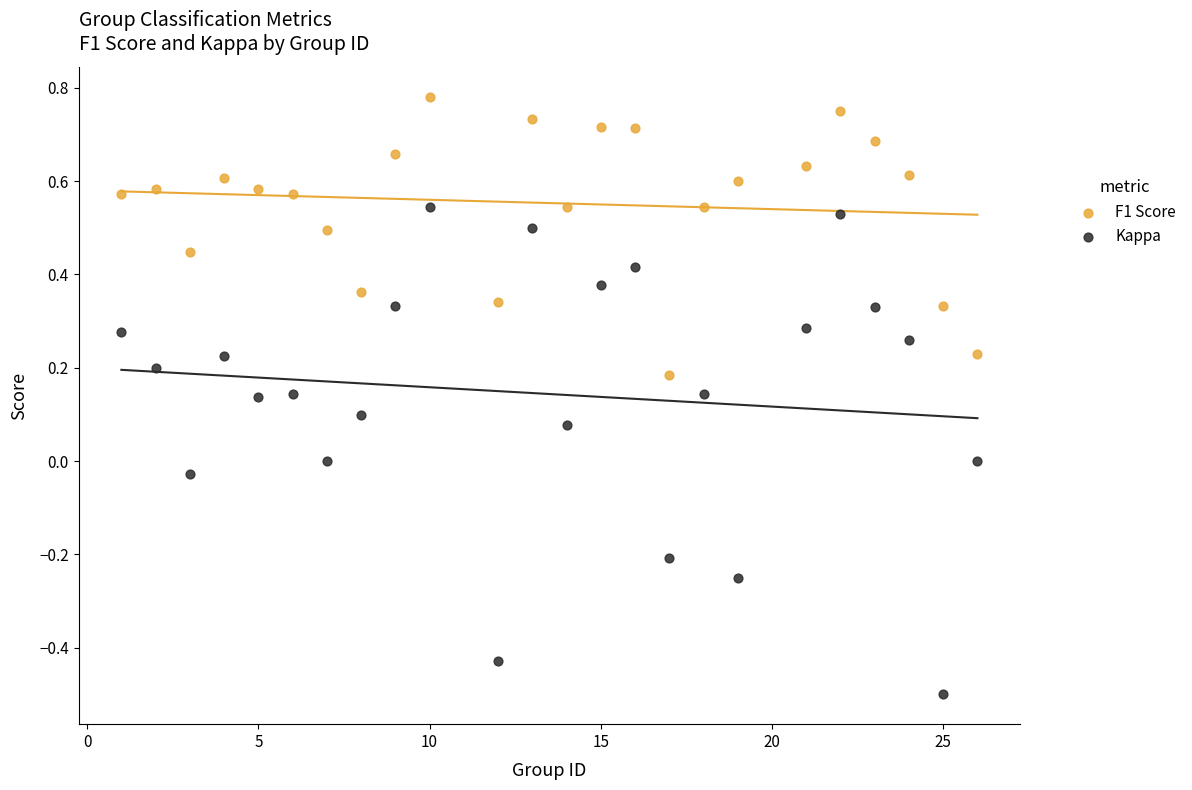

Across all data points, what is the range of X values (max minus min)?

25.0